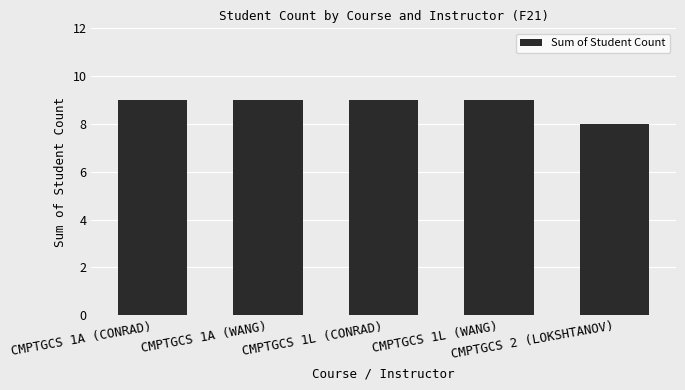

Between CMPTGCS 2 (LOKSHTANOV) and CMPTGCS 1A (CONRAD), which is larger?

CMPTGCS 1A (CONRAD)